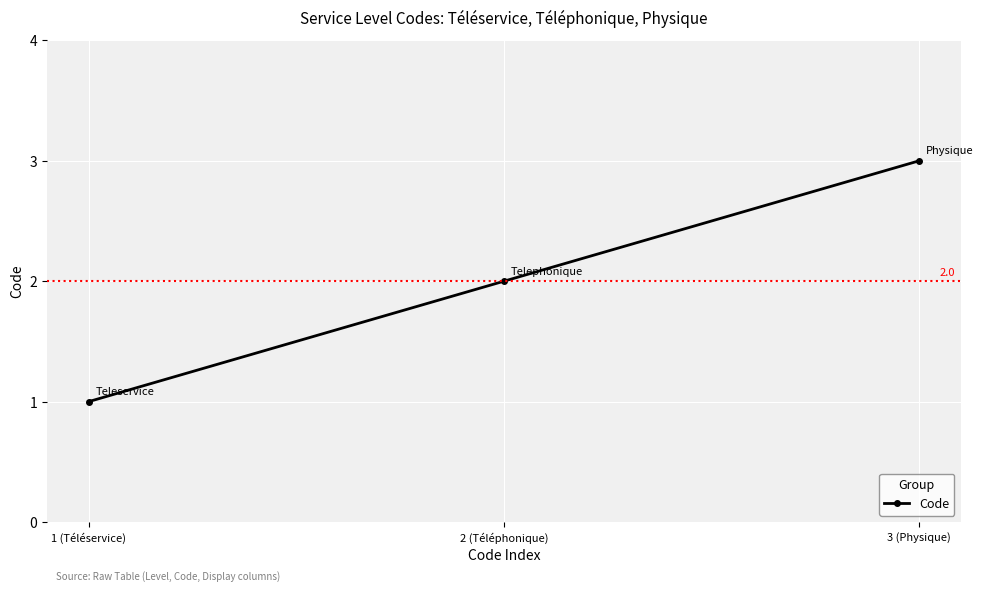

What is the label of the 2nd point from the right?

2 (Téléphonique)